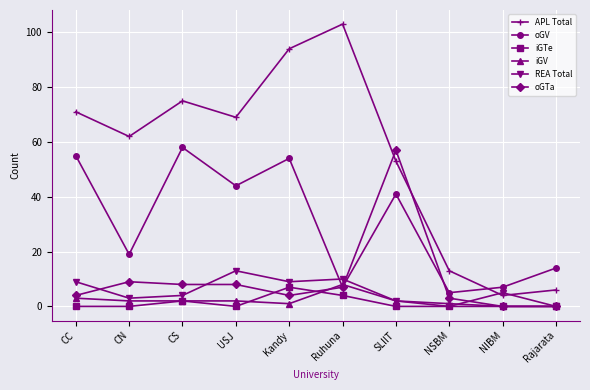

At which label is oGTa closest to 28?

CN